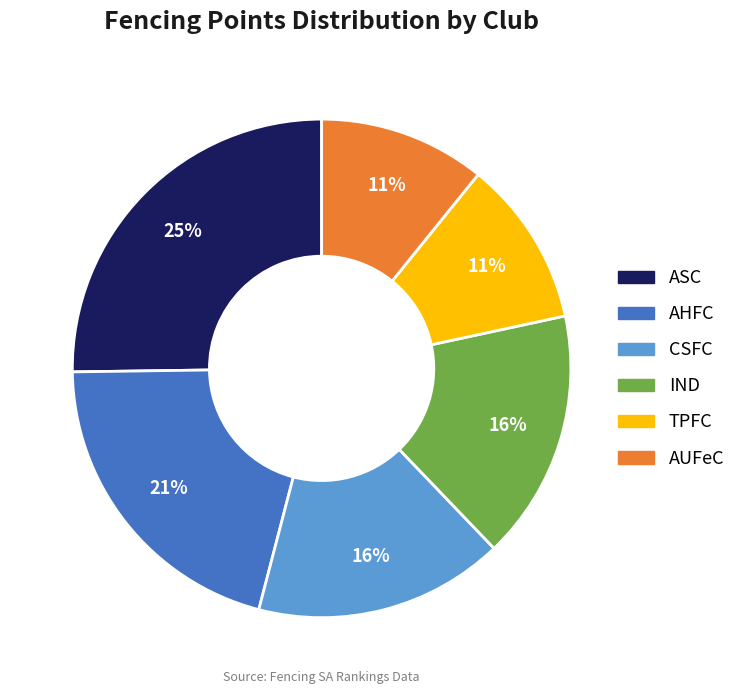

Which slice is the largest?

ASC